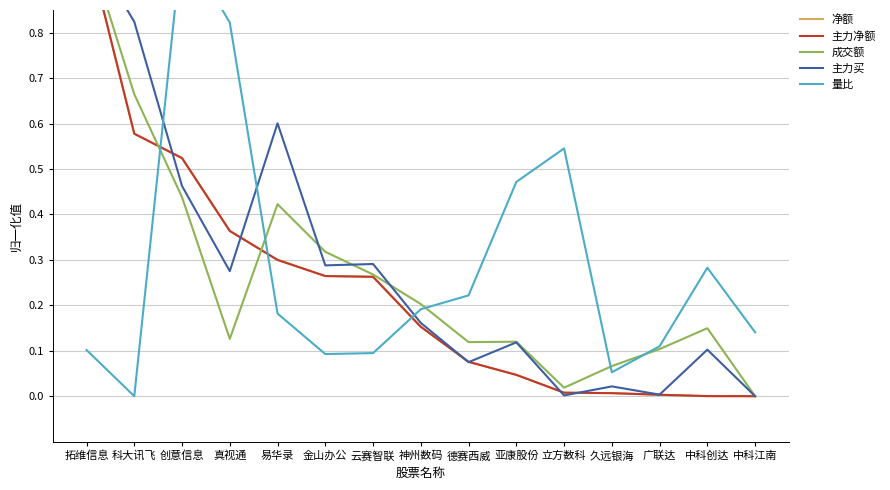

What are all the series names shown in the legend?

净额, 主力净额, 成交额, 主力买, 量比